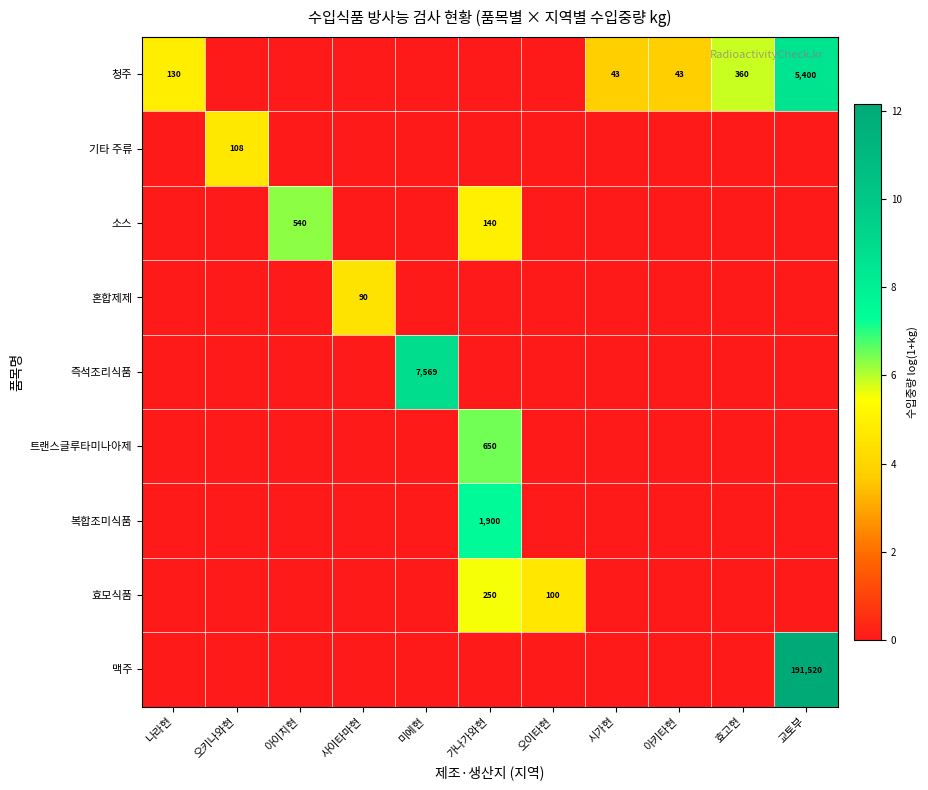

Is it true that 효모식품 equals 361 at 가나가와현?

False